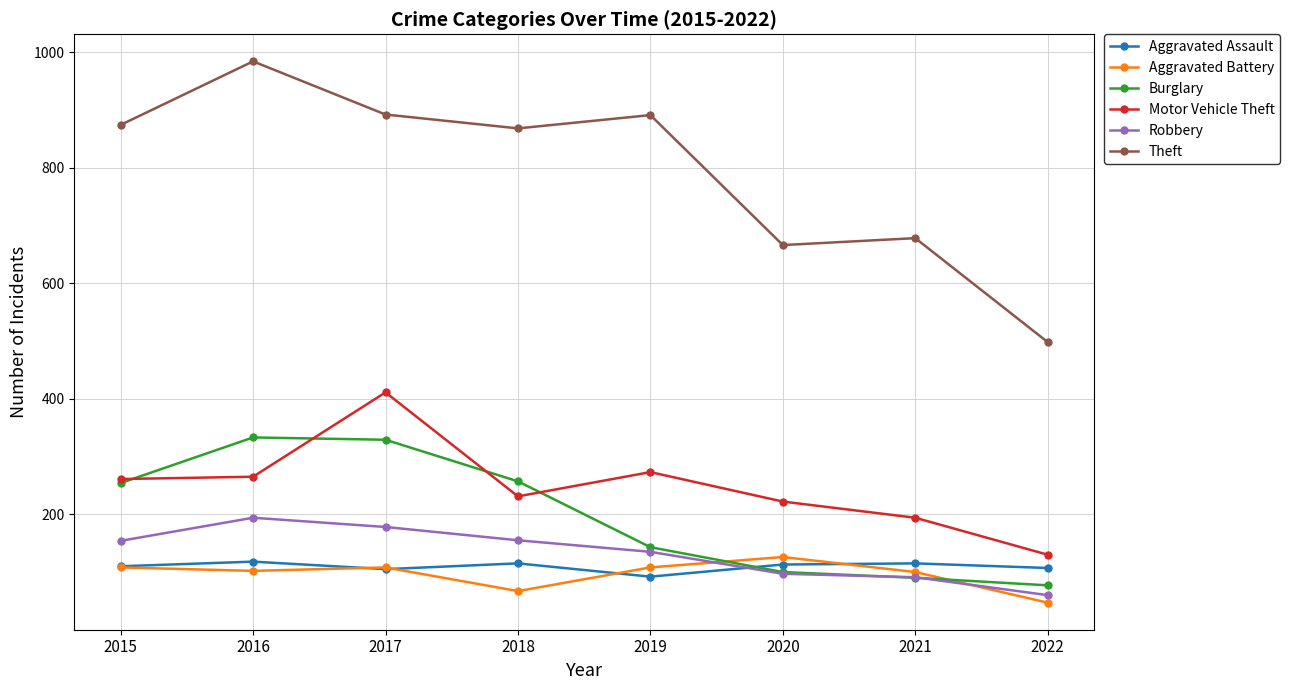

Where is the first local minimum for Theft?

2018